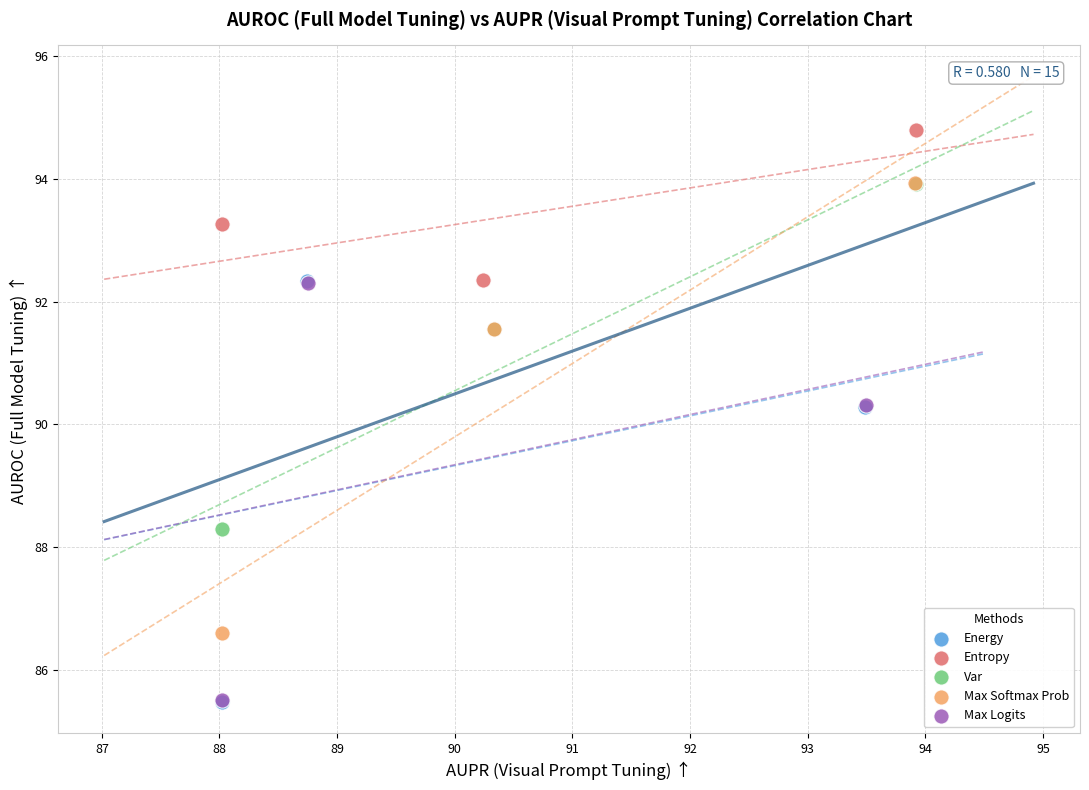

Which series contains the highest Y value?

Entropy